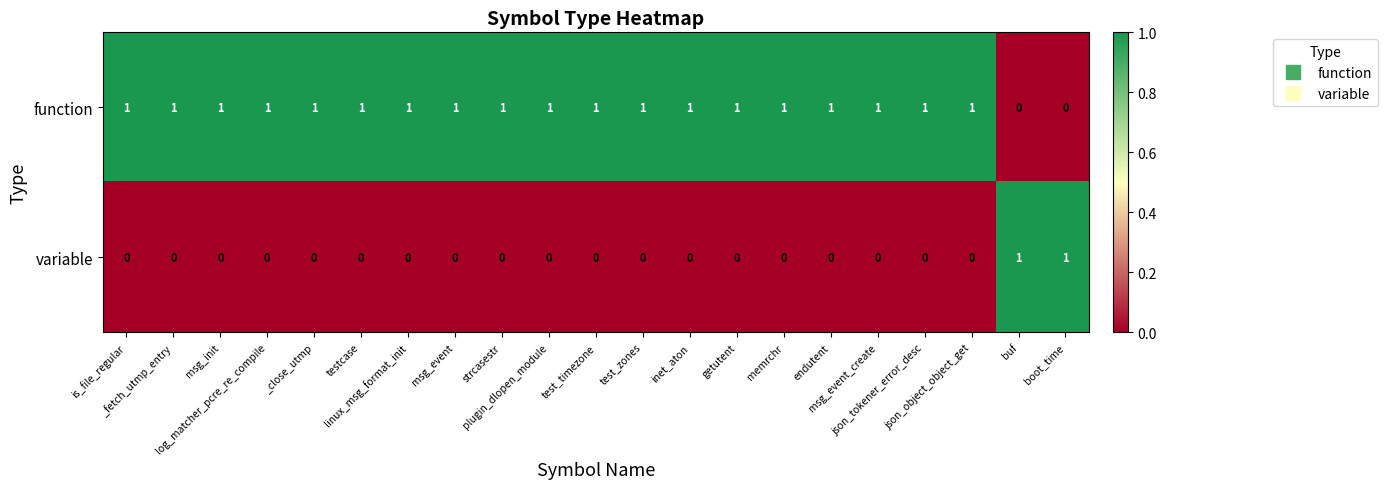

List the series in order of their overall mean, highest first.

function, variable